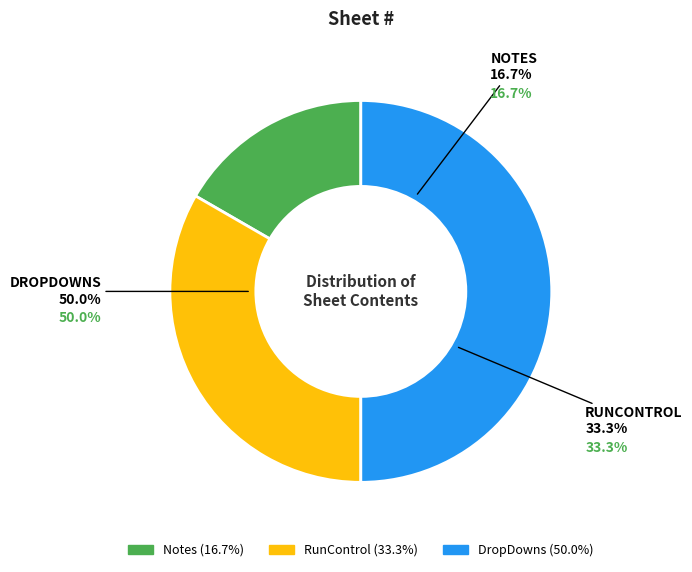

To the nearest percent, what percentage of the pie is RunControl?

33%